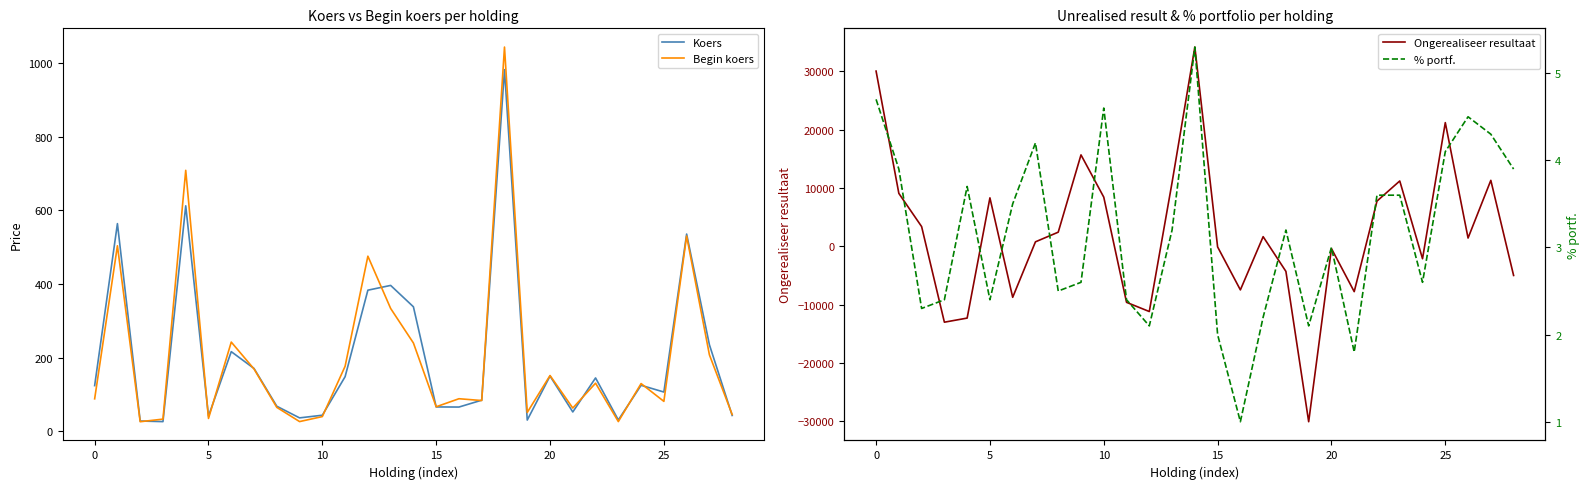

At which label does % portf. reach its peak?

14